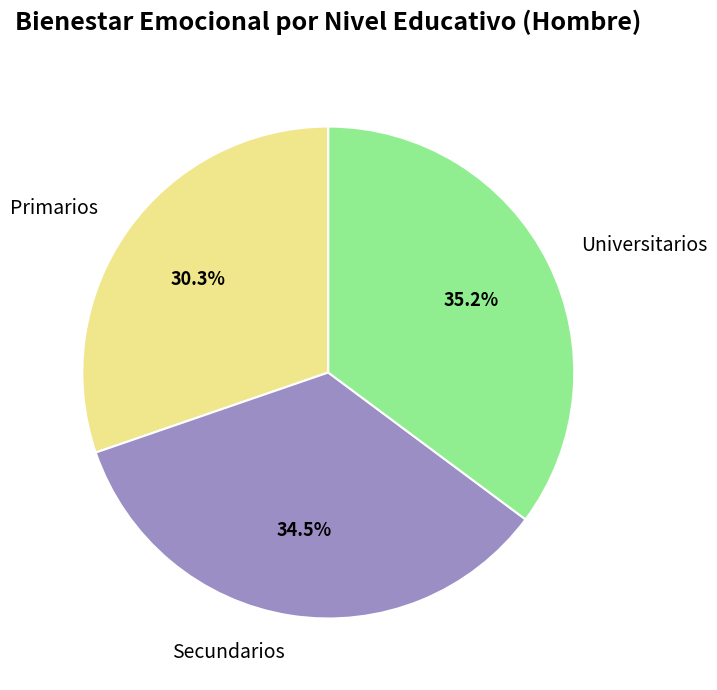

Which slice is the smallest?

Primarios